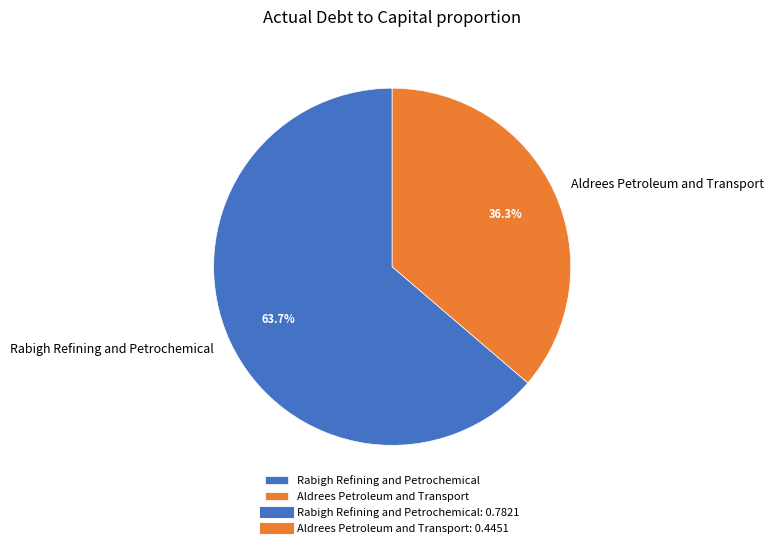

What portion of the pie excludes Rabigh Refining and Petrochemical?

36.3%